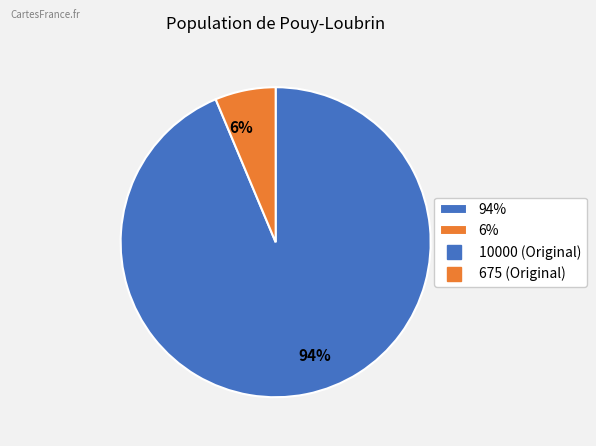

Which category has the biggest portion of the pie?

94%